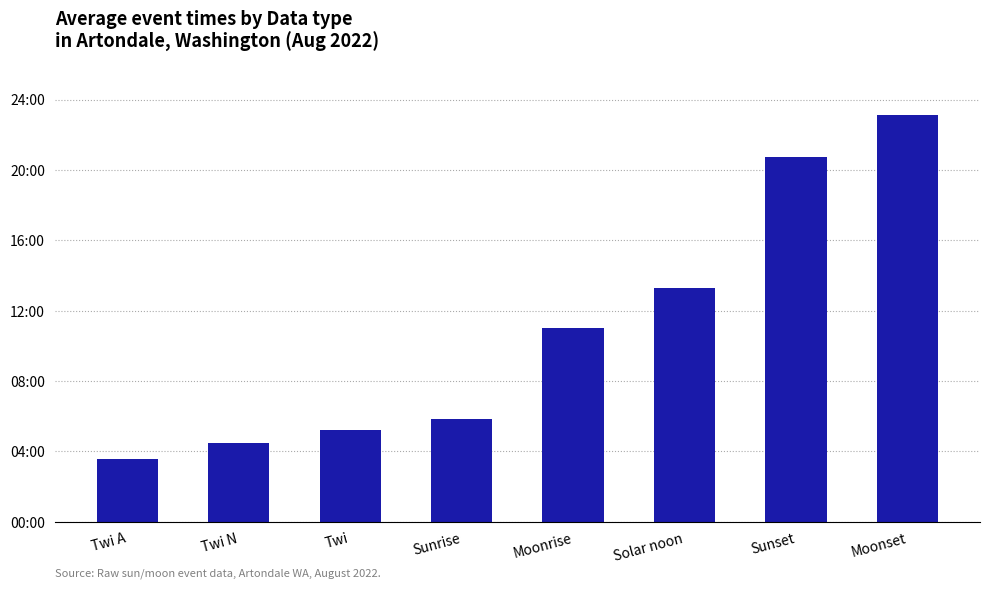

Reading left to right, extract all data points from this chart.

Twi A=3.6	Twi N=4.5	Twi=5.2	Sunrise=5.8	Moonrise=11.0	Solar noon=13.3	Sunset=20.7	Moonset=23.1